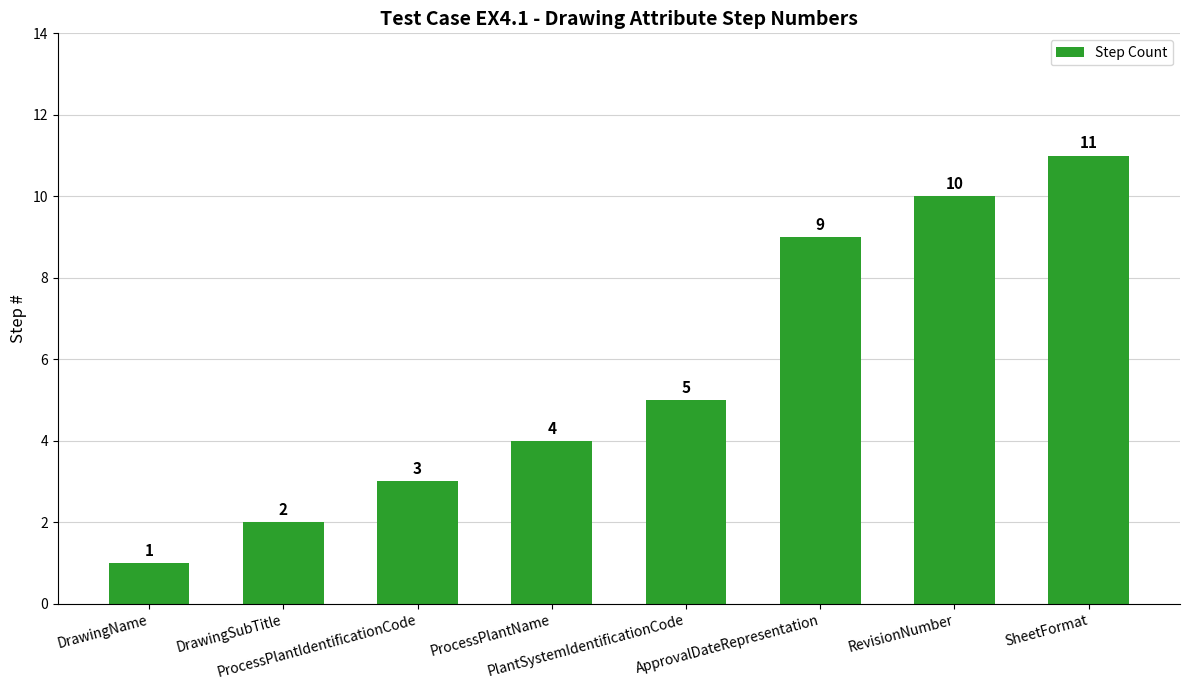

List the labels in order of value, smallest first.

DrawingName, DrawingSubTitle, ProcessPlantIdentificationCode, ProcessPlantName, PlantSystemIdentificationCode, ApprovalDateRepresentation, RevisionNumber, SheetFormat